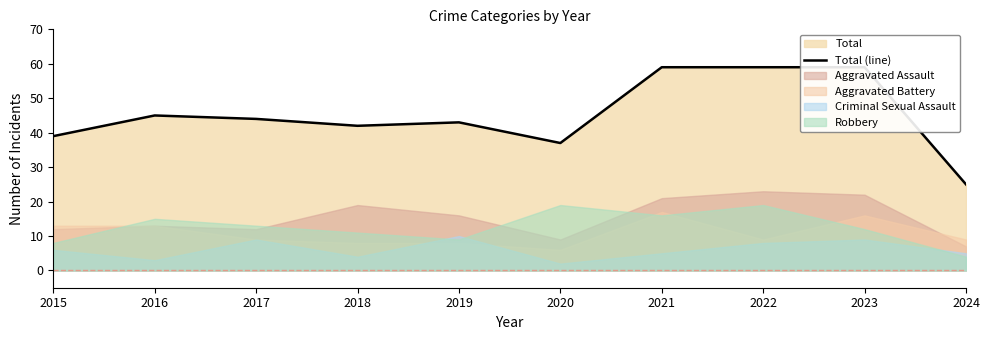

Does the chart display data point markers on the line(s)?

No